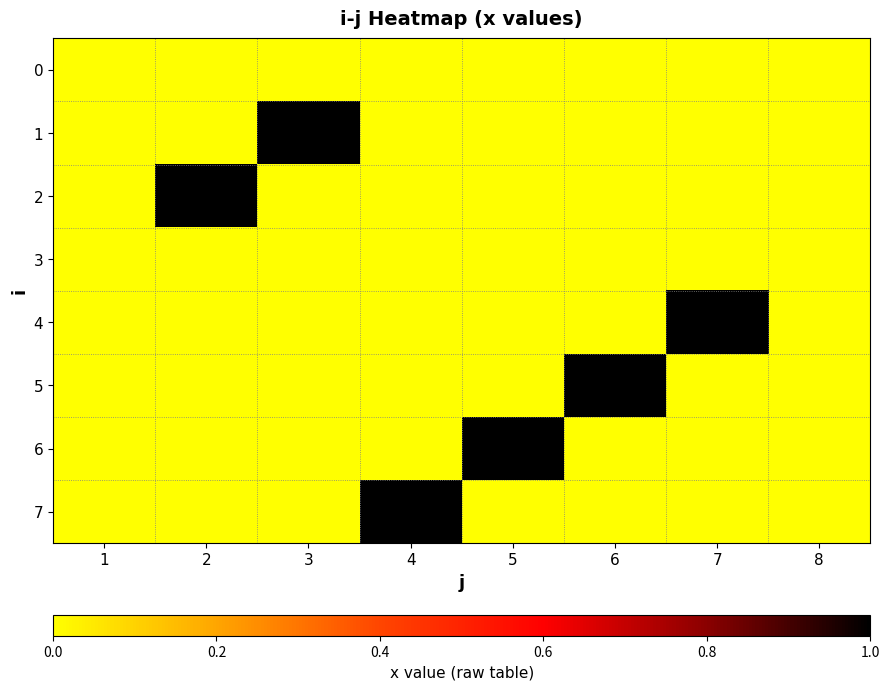

Which series changed the most between 5 and 7?

4